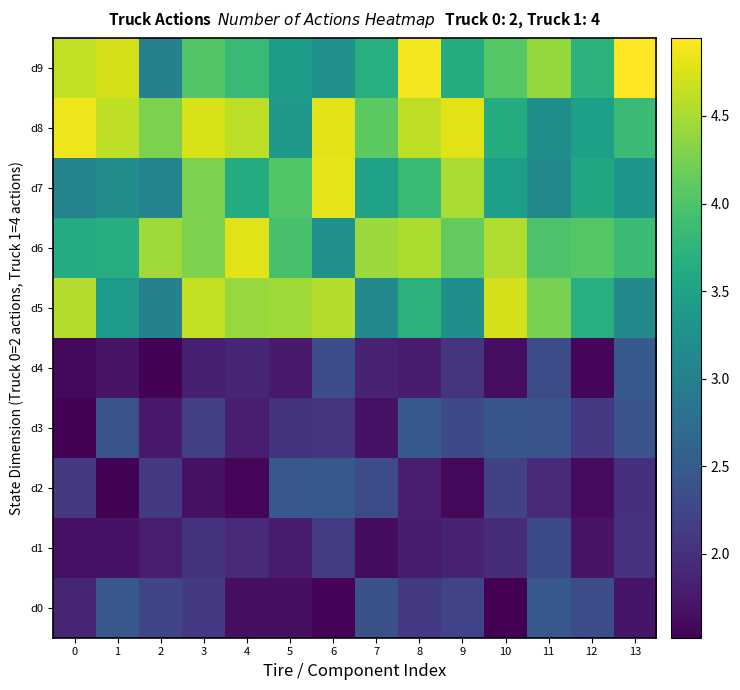

How many series are shown in this chart?

10